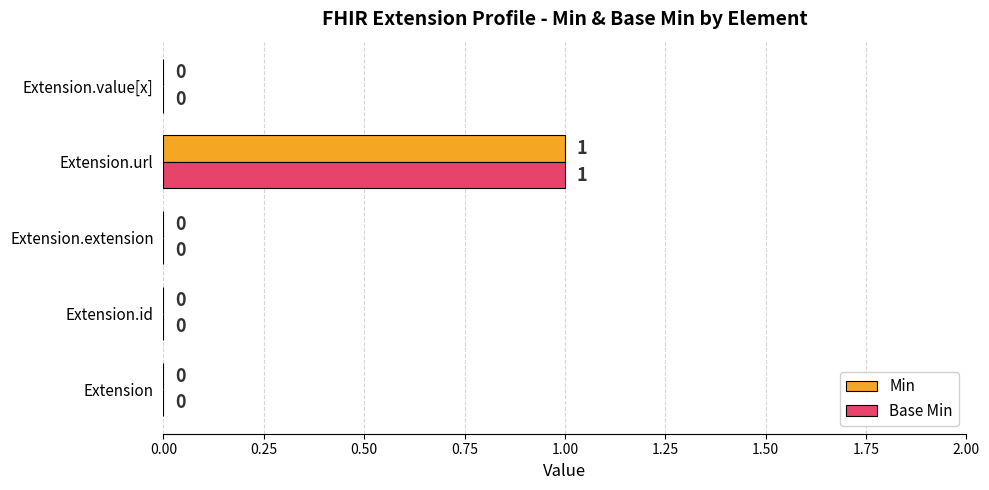

At which category is the sum across all series the highest?

Extension.url